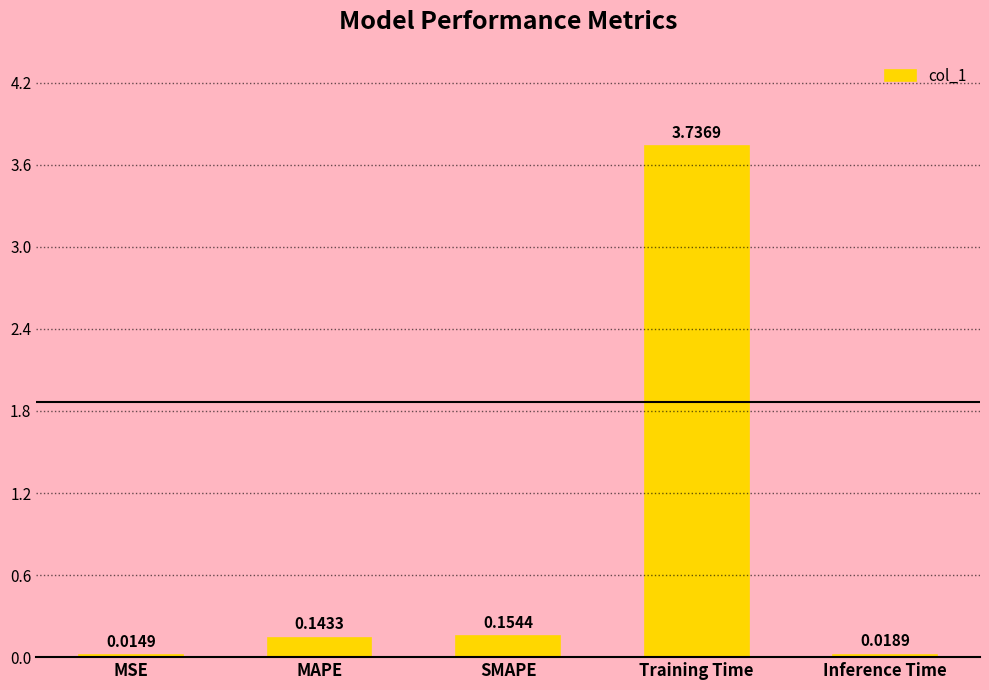

Which category has the highest value across all series?

Training Time